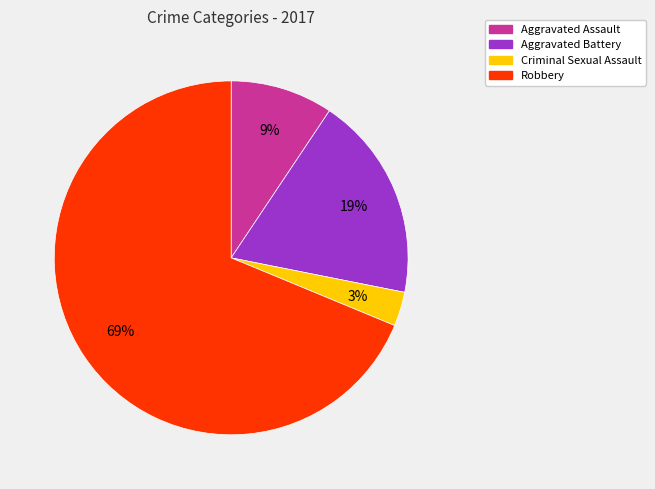

What percentage is the Robbery slice, to the nearest percent?

69%